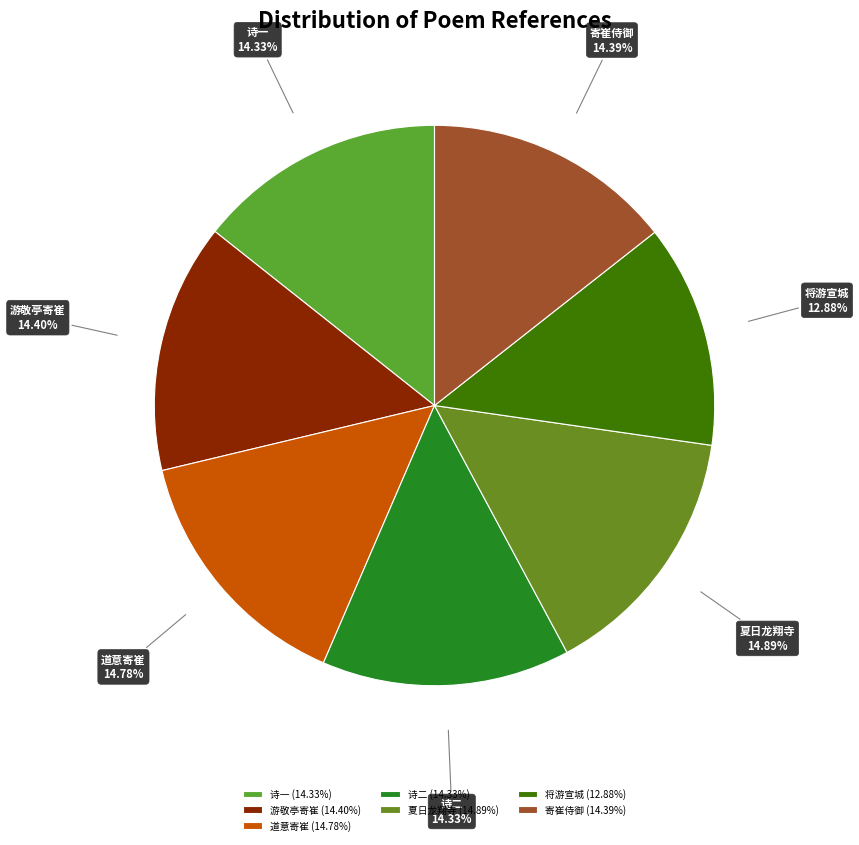

Approximately how many times larger is the value at 寄崔侍御 compared to 诗一?

1.0